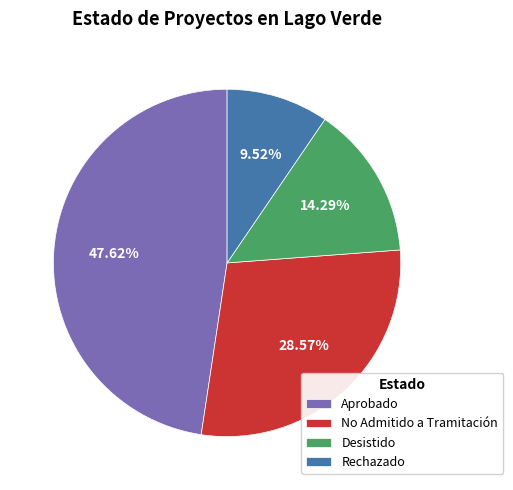

Between No Admitido a Tramitación and Rechazado, which is larger?

No Admitido a Tramitación